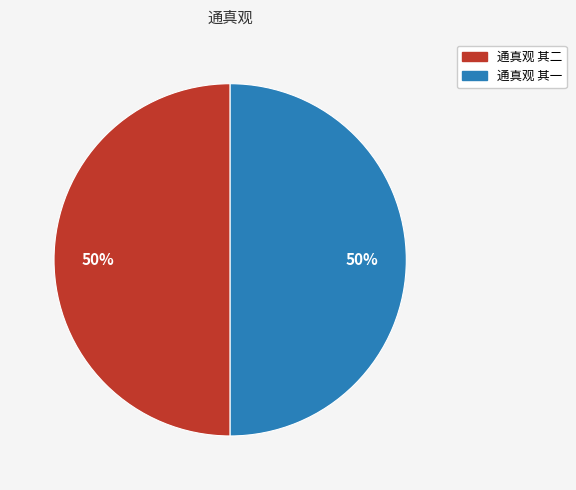

Count the number of slices in the pie.

2